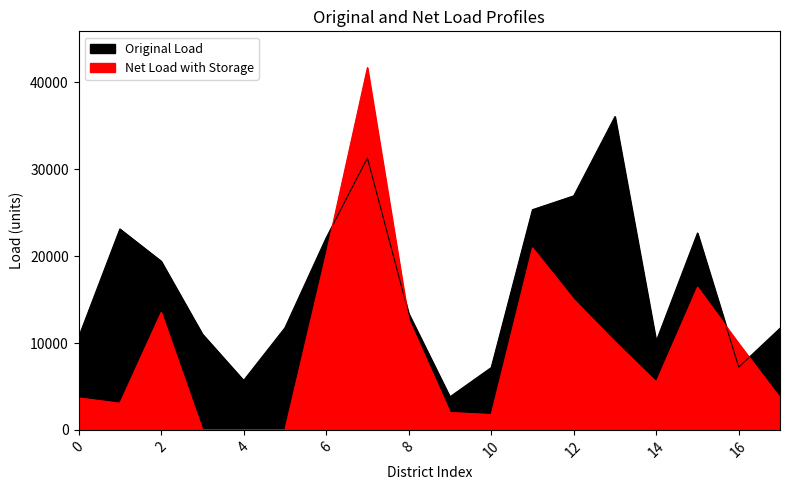

True or false: lbl and po_sum intersect in this chart.

True